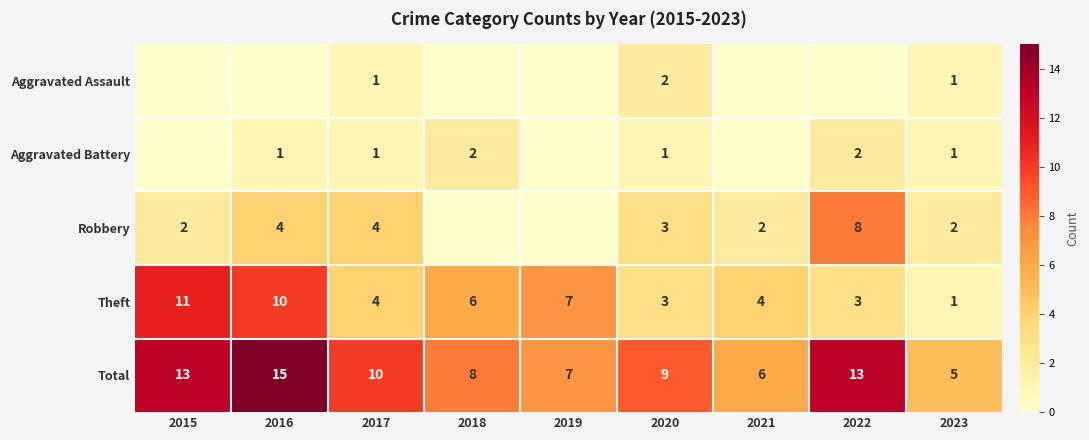

Which category has the highest value in the Total series?

2016